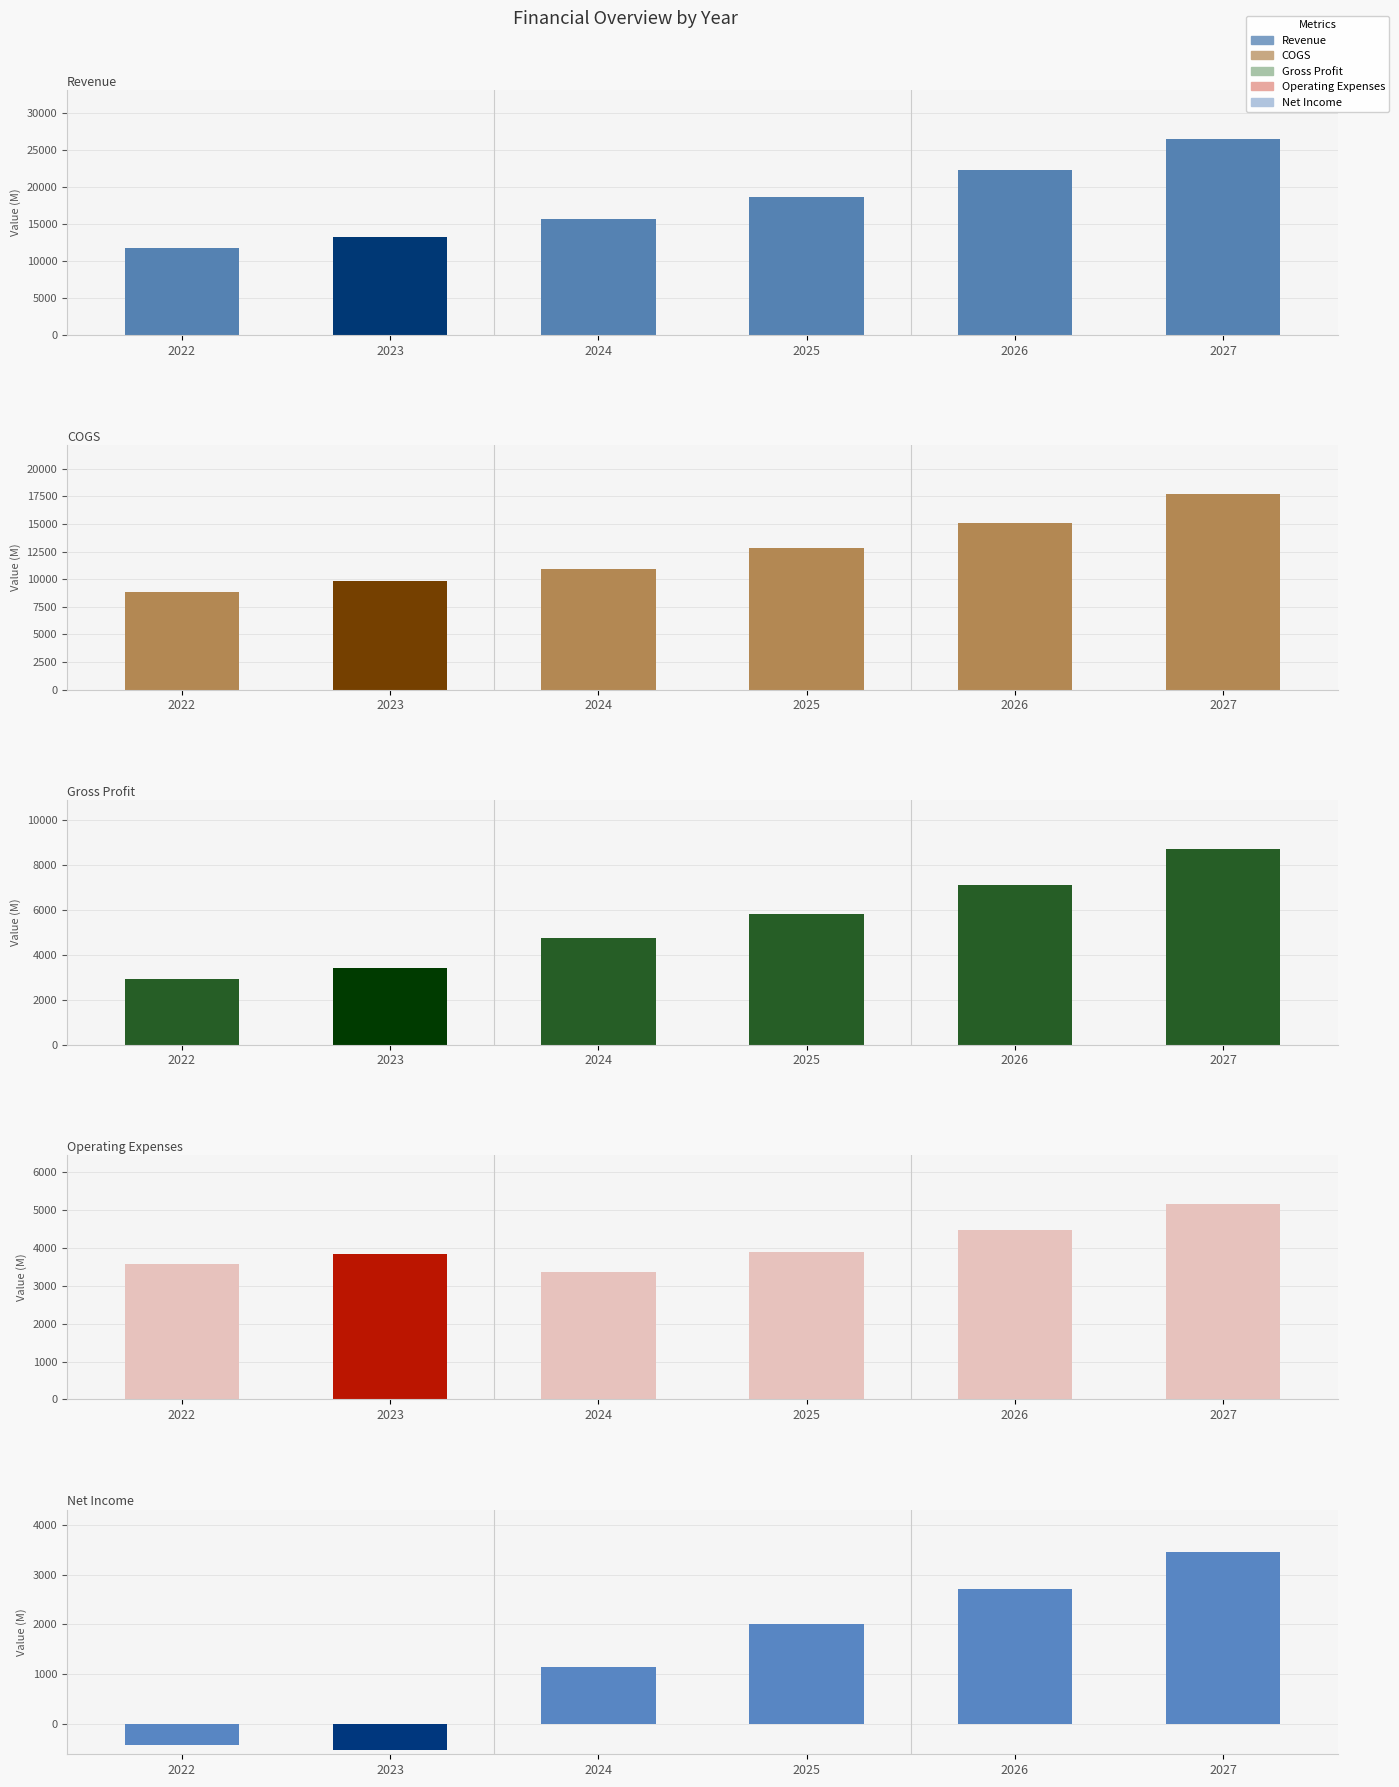

What is the average value of the Operating Expenses series?

4051.0